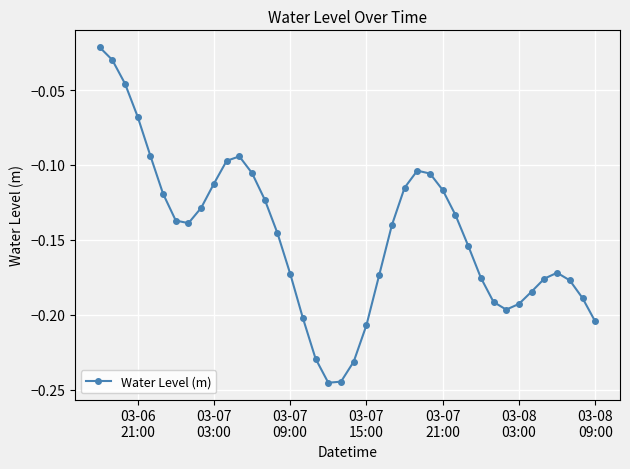

What is the sum of all values?

-5.9